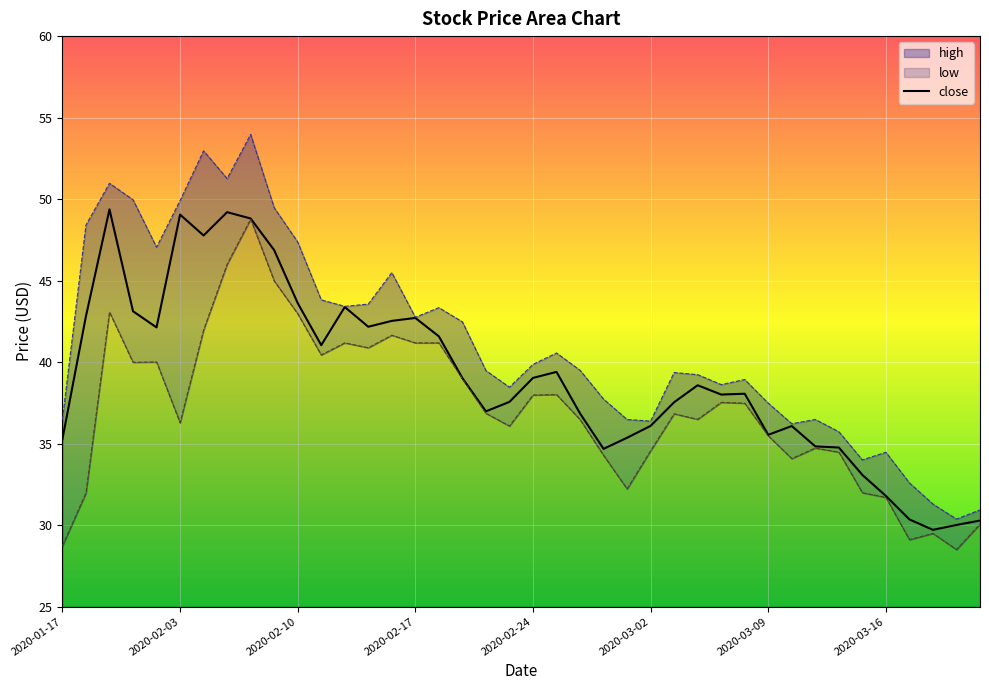

How many data points are above 38?

22